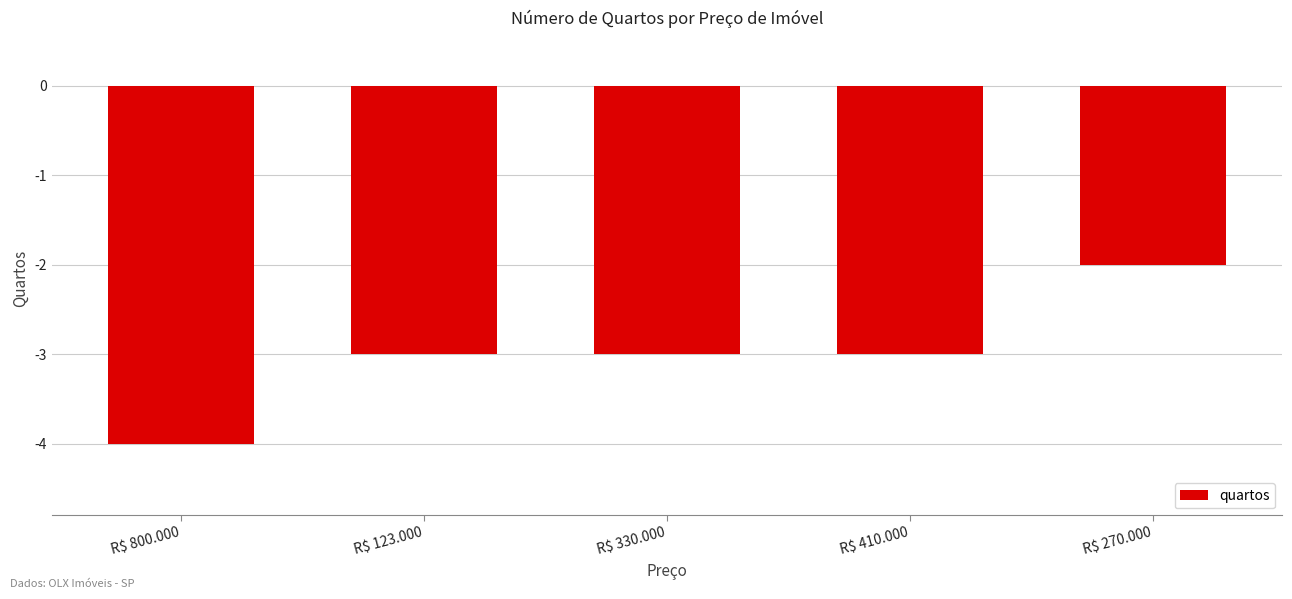

Which category has the lowest value across all series?

R$ 800.000